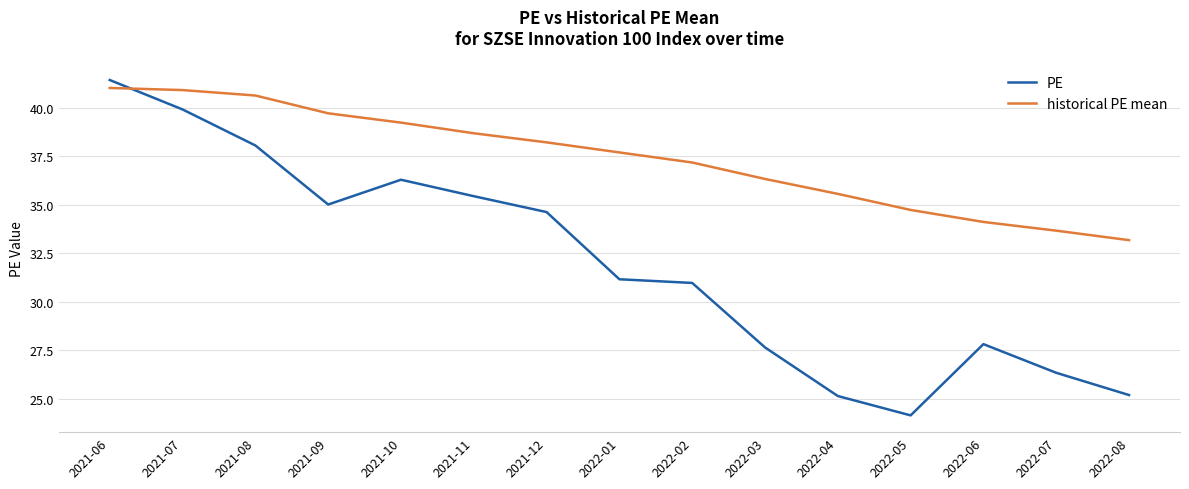

What is the average value of the PE series?

31.9